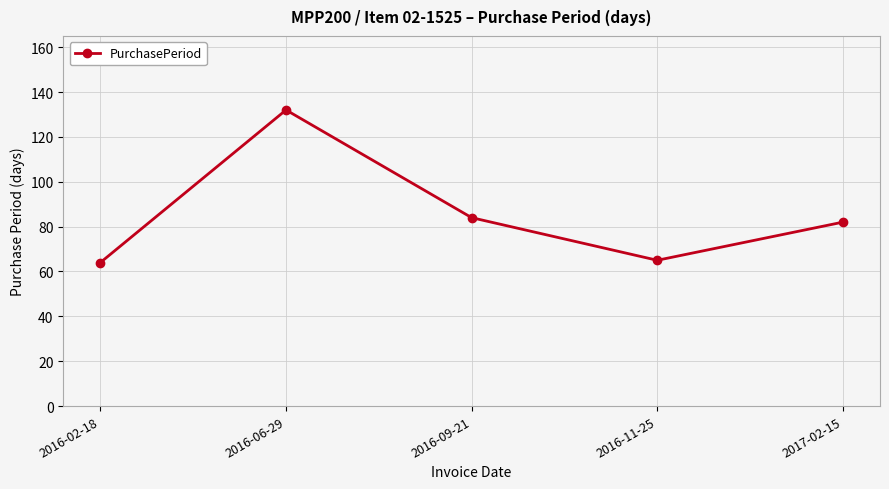

What is the sum of all values?

427